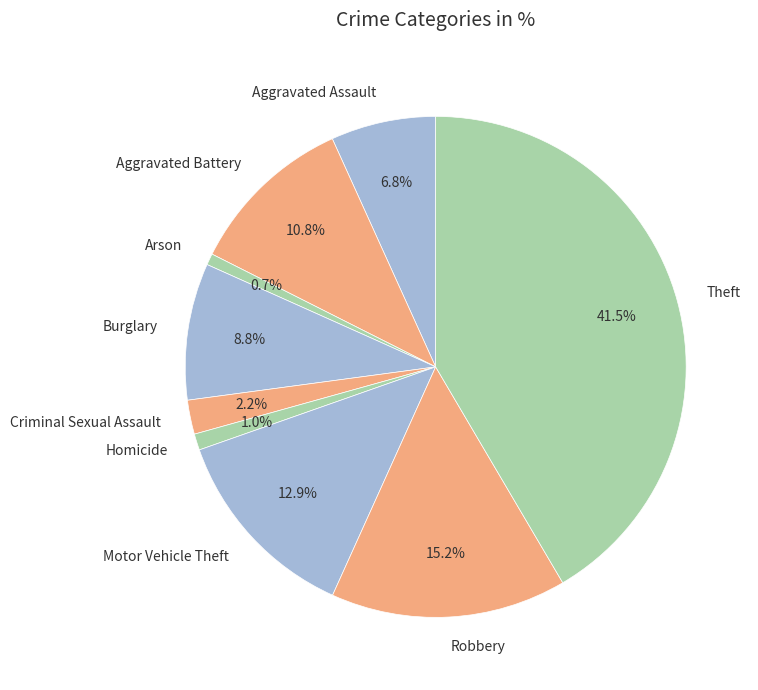

Which category has the biggest portion of the pie?

Theft